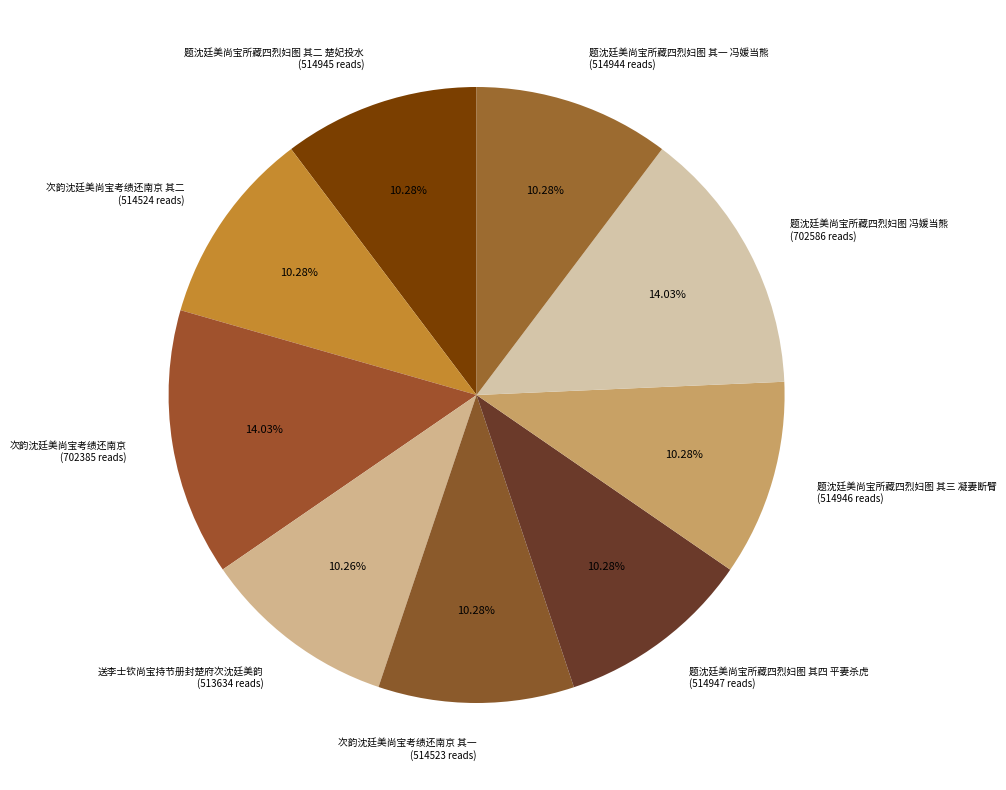

Do 次韵沈廷美尚宝考绩还南京 其一 (514523 reads) and 题沈廷美尚宝所藏四烈妇图 其二 楚妃投水 (514945 reads) together represent more than half of the pie?

No